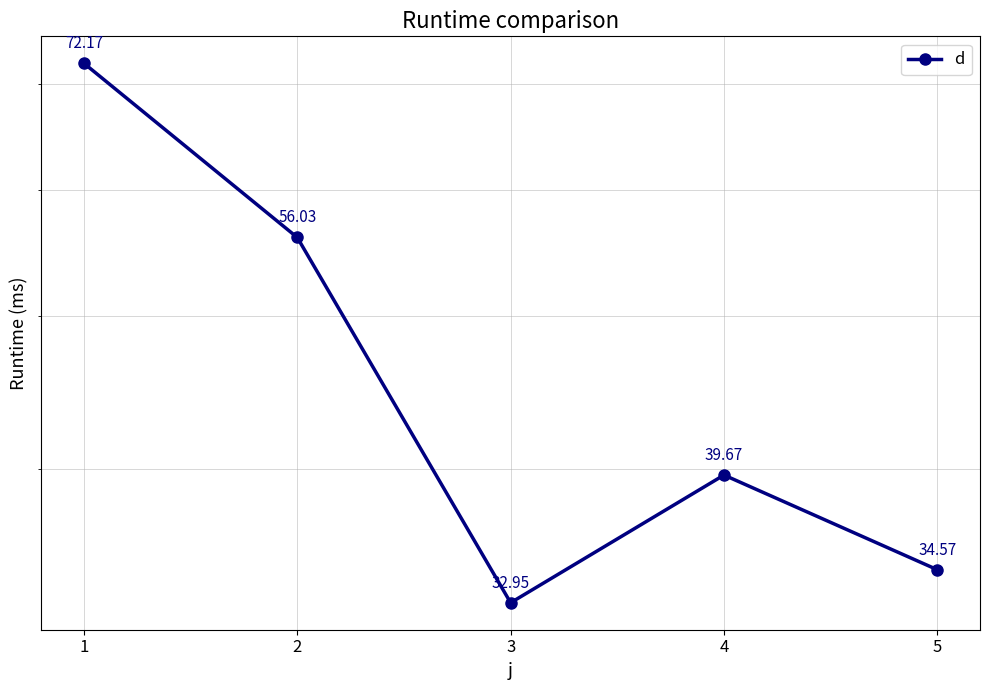

How many categories are shown in the chart?

5